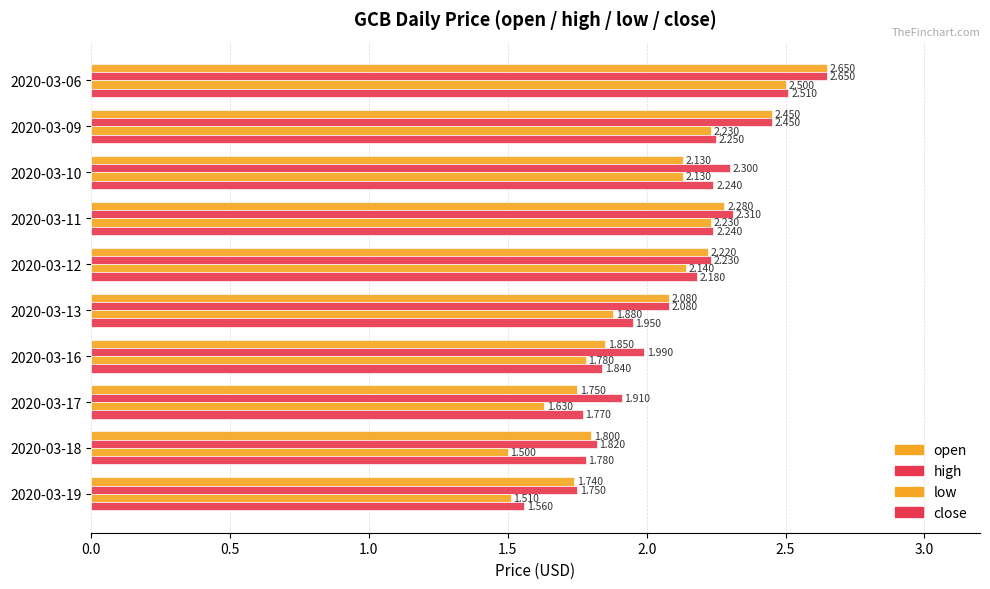

How many series are shown in this chart?

4